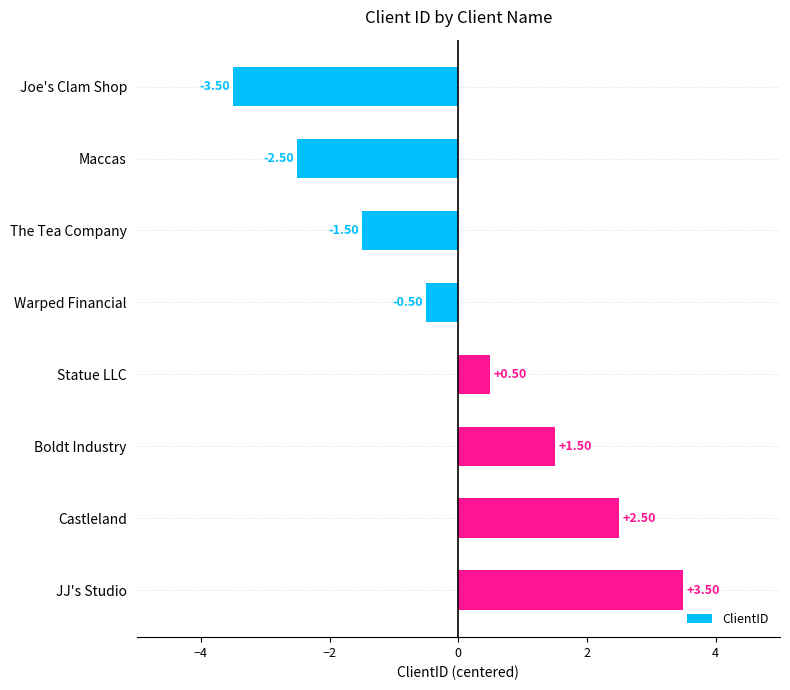

What is the label of the 5th bar from the top?

Statue LLC